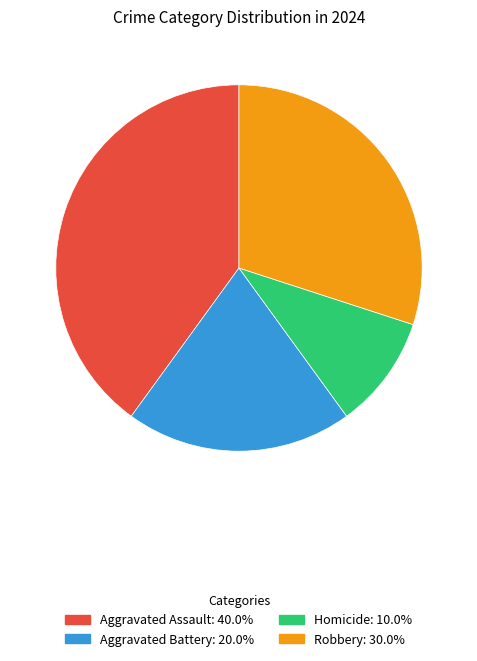

Is Aggravated Battery the majority of the pie?

No